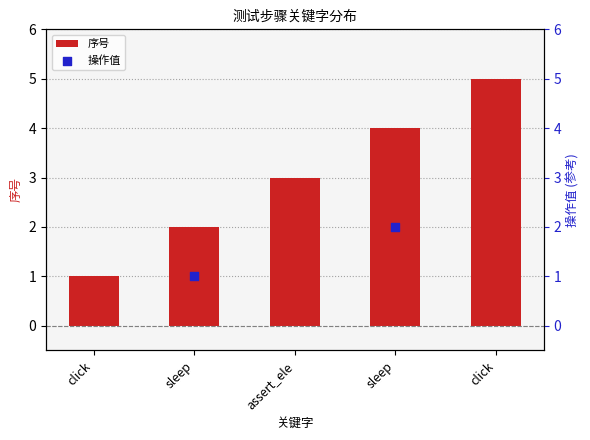

Which series has the largest Y range (max minus min)?

序号